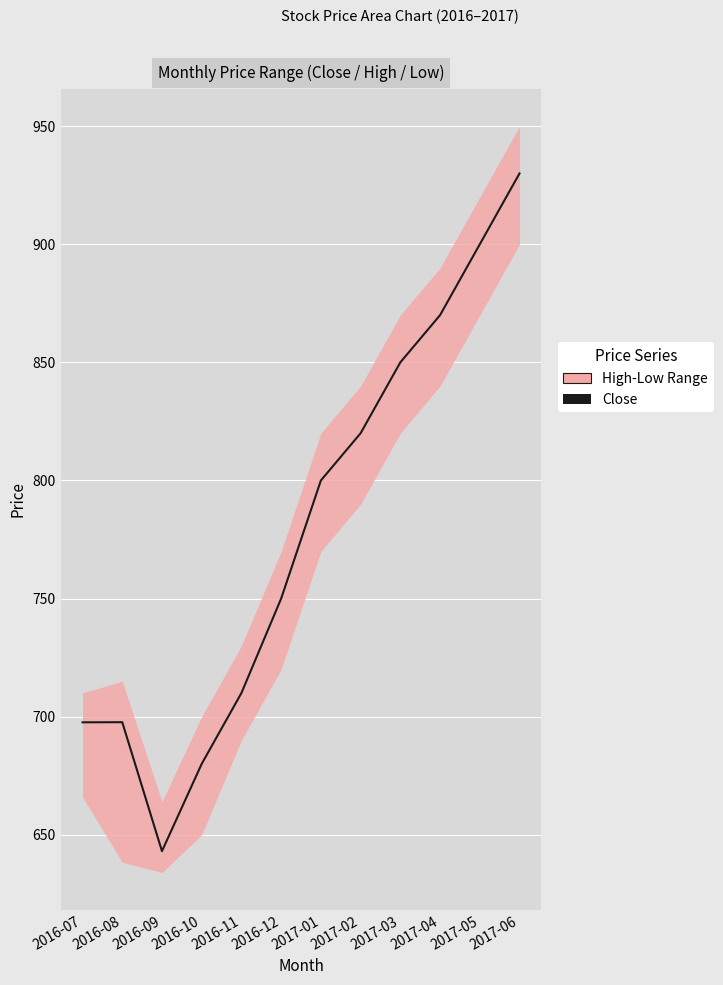

Reading right to left, transcribe all the data shown in this chart.

2017-06=930.0	2017-05=900.0	2017-04=870.0	2017-03=850.0	2017-02=820.0	2017-01=800.0	2016-12=750.0	2016-11=710.0	2016-10=680.0	2016-09=643.0	2016-08=697.7	2016-07=697.6